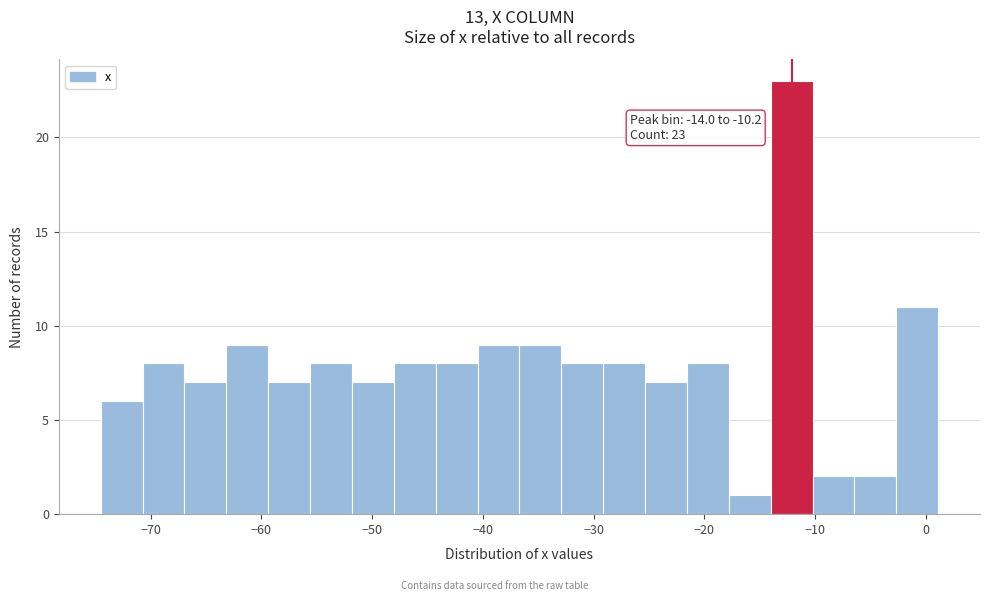

Around what value on the x-axis is the tallest bar? Give the approximate position of its centre, as read against the axis.

-12